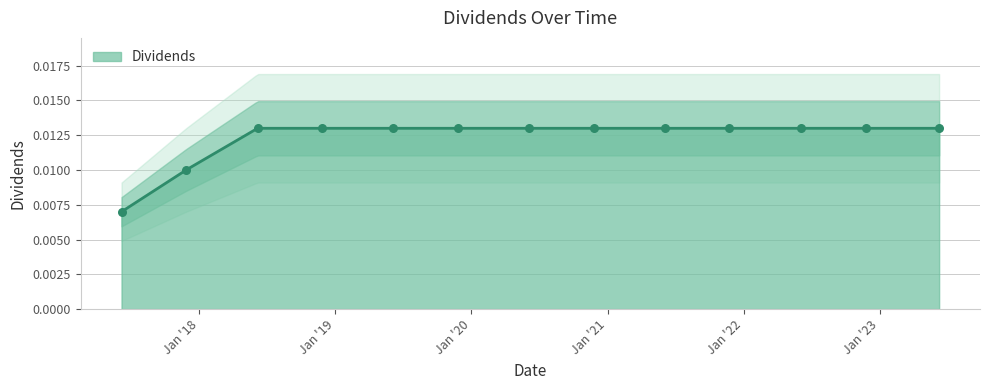

Which has a higher value, 2021-11-23 or 2018-11-27?

2021-11-23